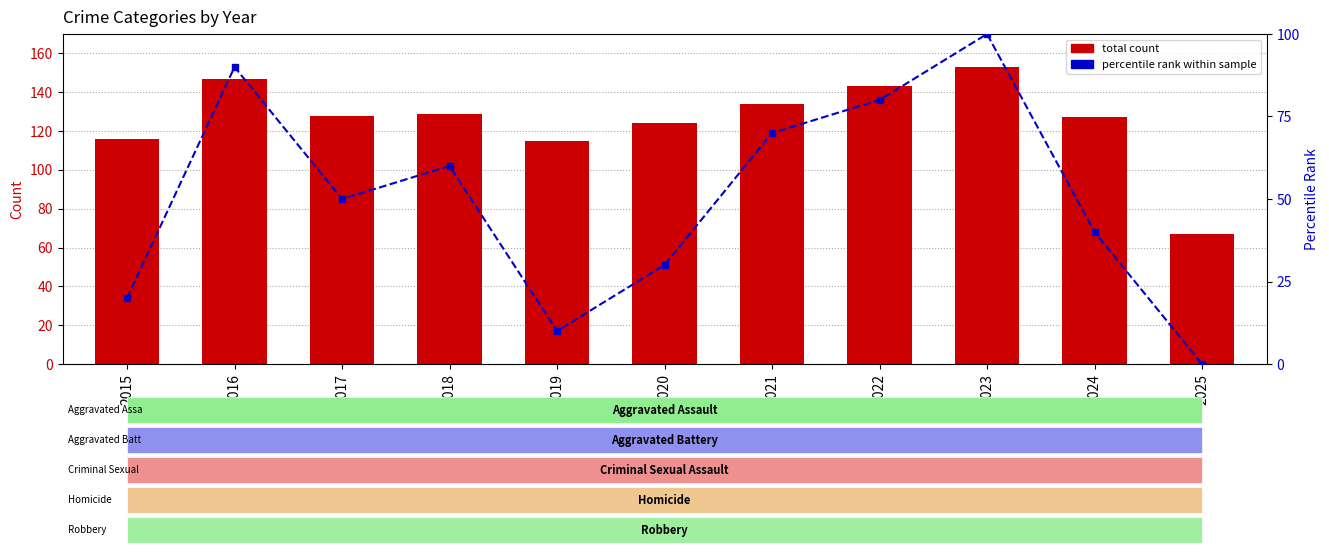

At 2016, list the series in order from smallest to largest.

percentile rank, total count